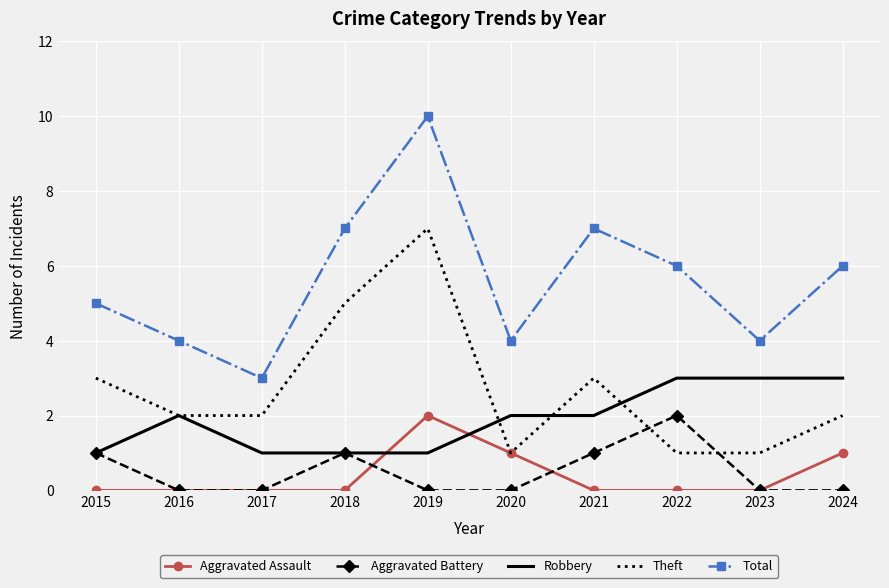

Where do Theft and Aggravated Battery first cross each other?

2021 and 2022